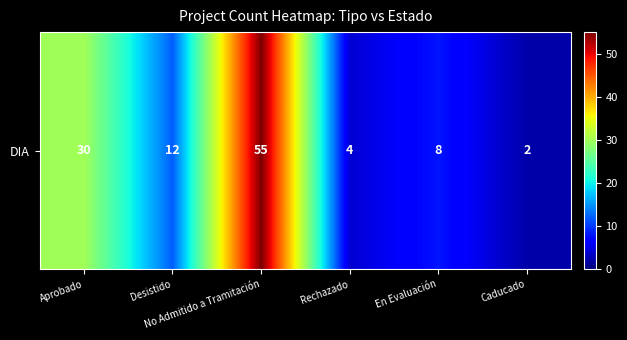

Which has a higher value, En Evaluación or Aprobado?

Aprobado